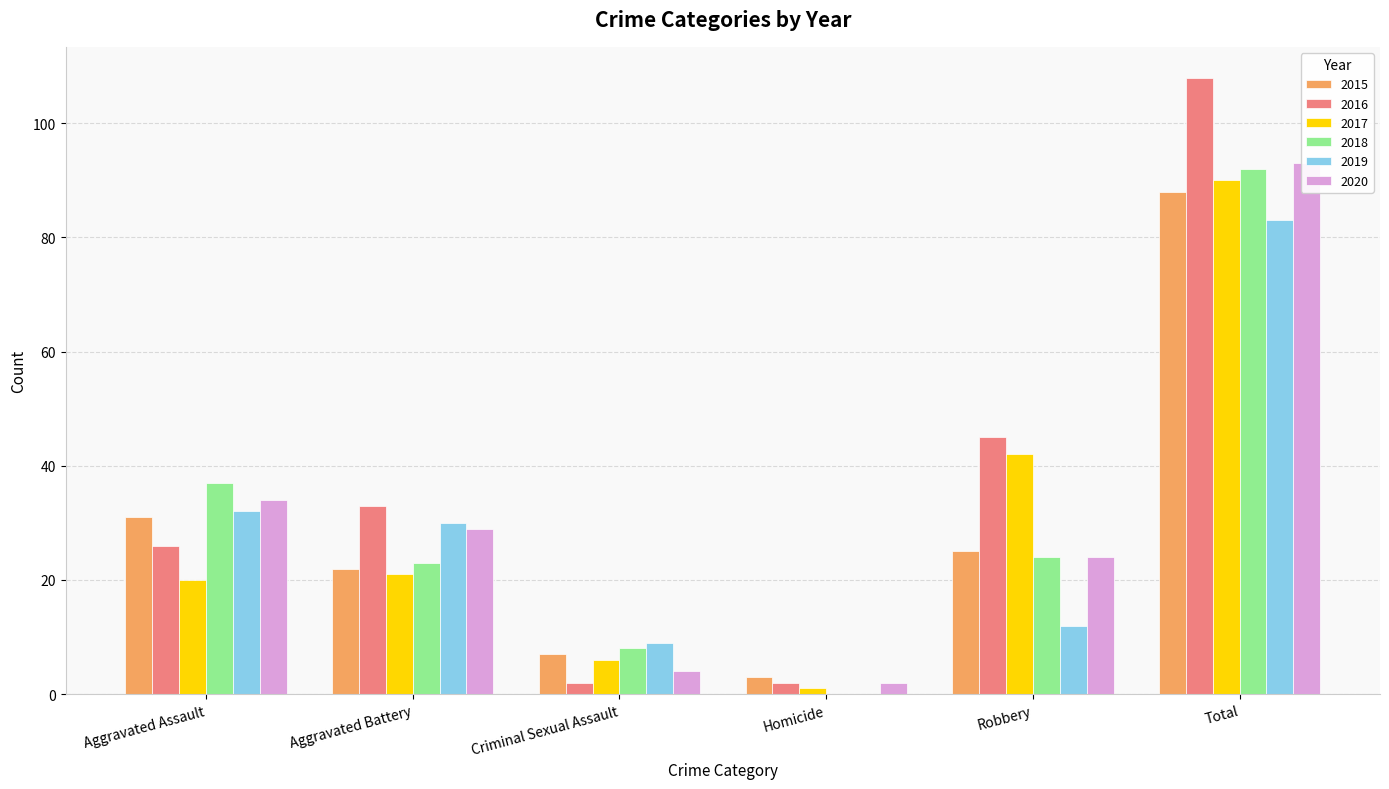

Which series has the largest total across all categories?

2016